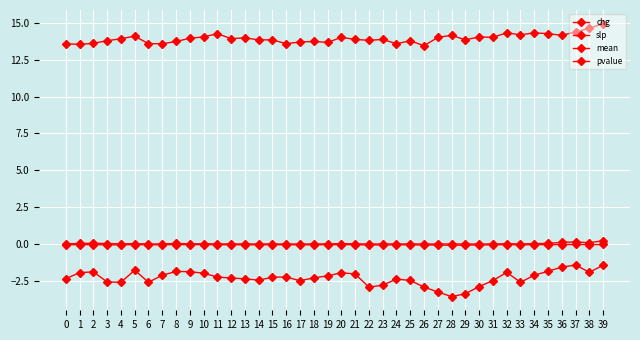

How many series are shown in this chart?

4